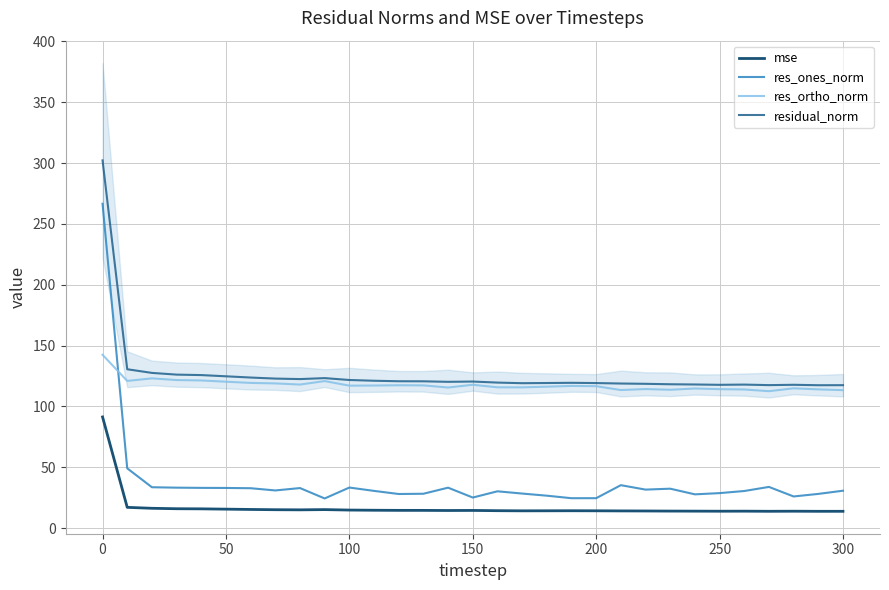

Does the chart have visible grid lines?

Yes